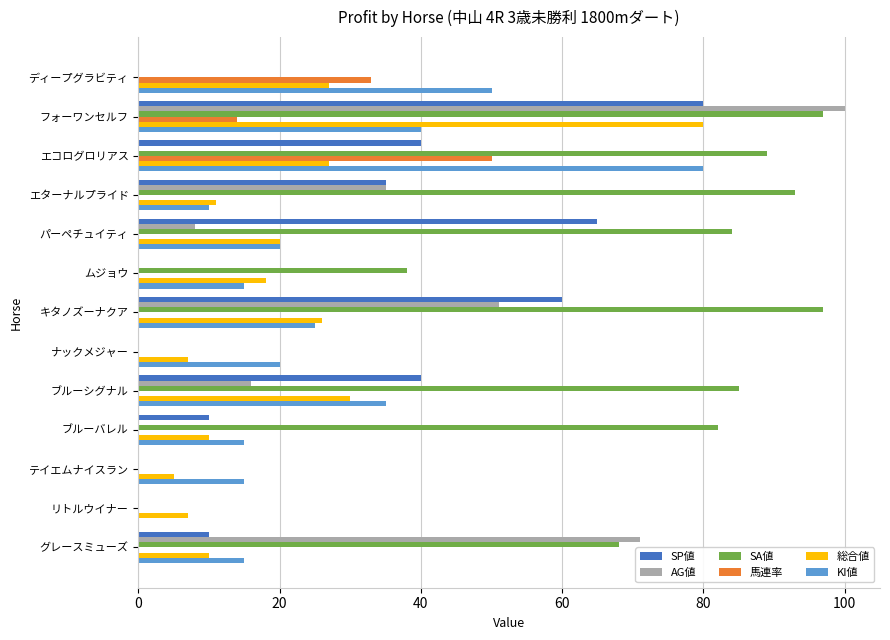

Read the 総合値 value at ムジョウ.

18